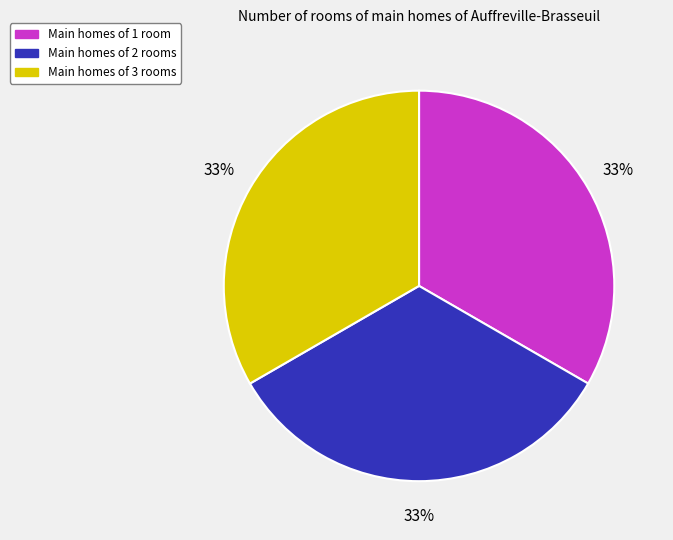

What percentage is the Main homes of 2 rooms slice, to the nearest percent?

33%